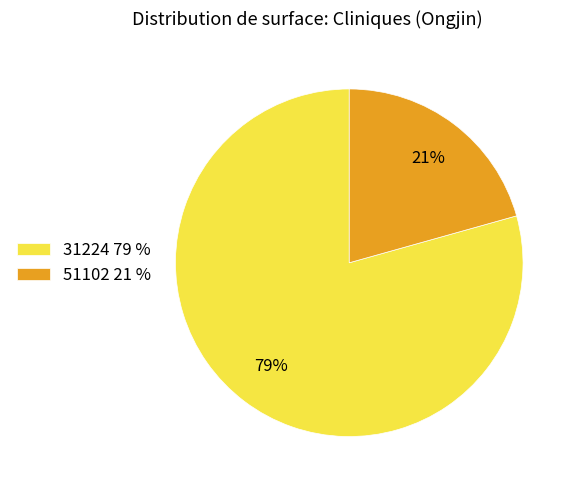

To the nearest percent, what is the average slice percentage?

50%